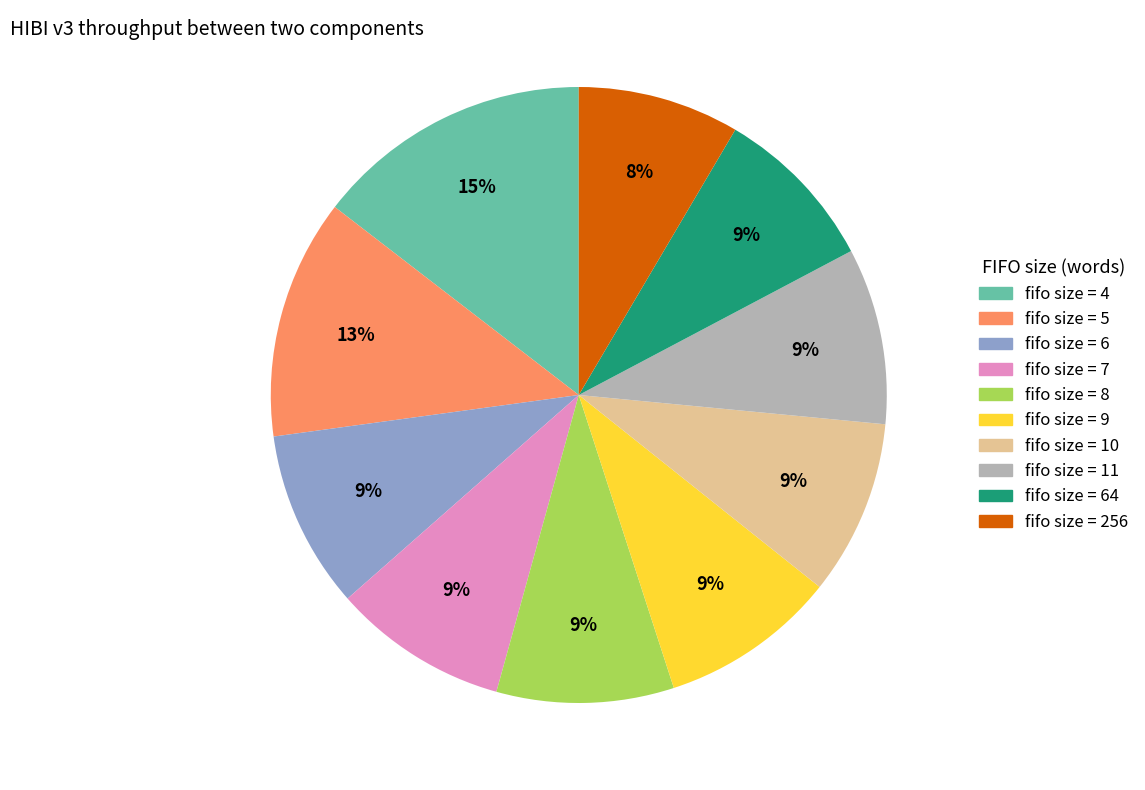

Combined, do fifo size = 6 and fifo size = 8 account for over 50%?

No